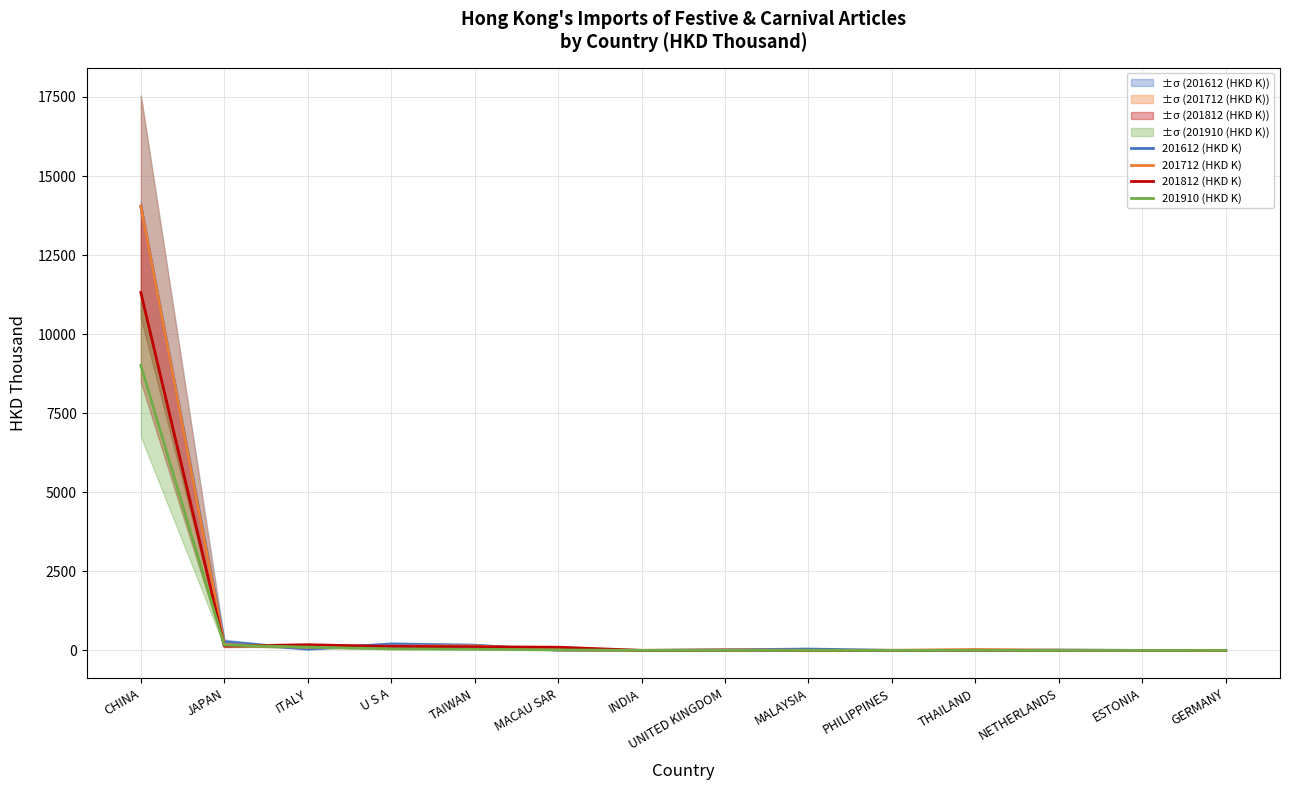

What is the smallest value displayed?

0.2